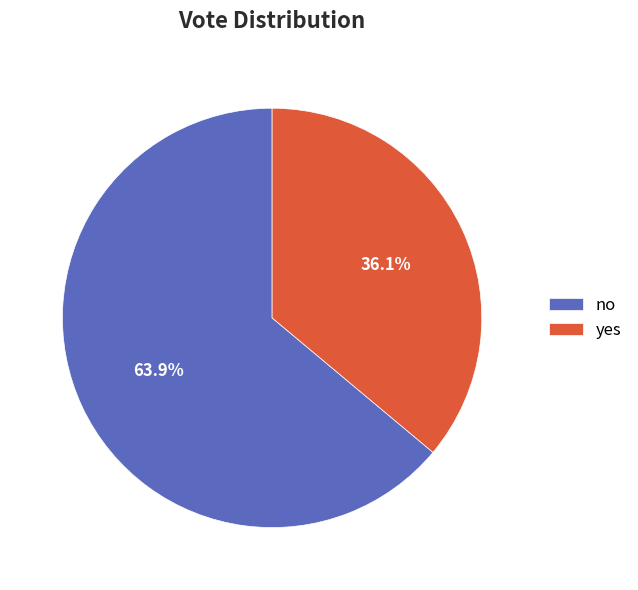

Approximately how many times larger is the value at no compared to yes?

1.8